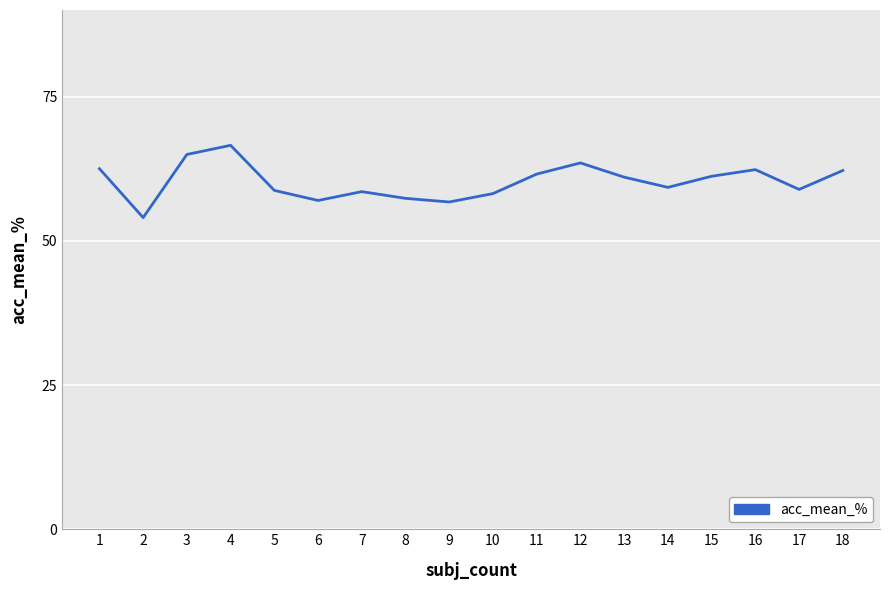

Between 8 and 11, which is larger?

11